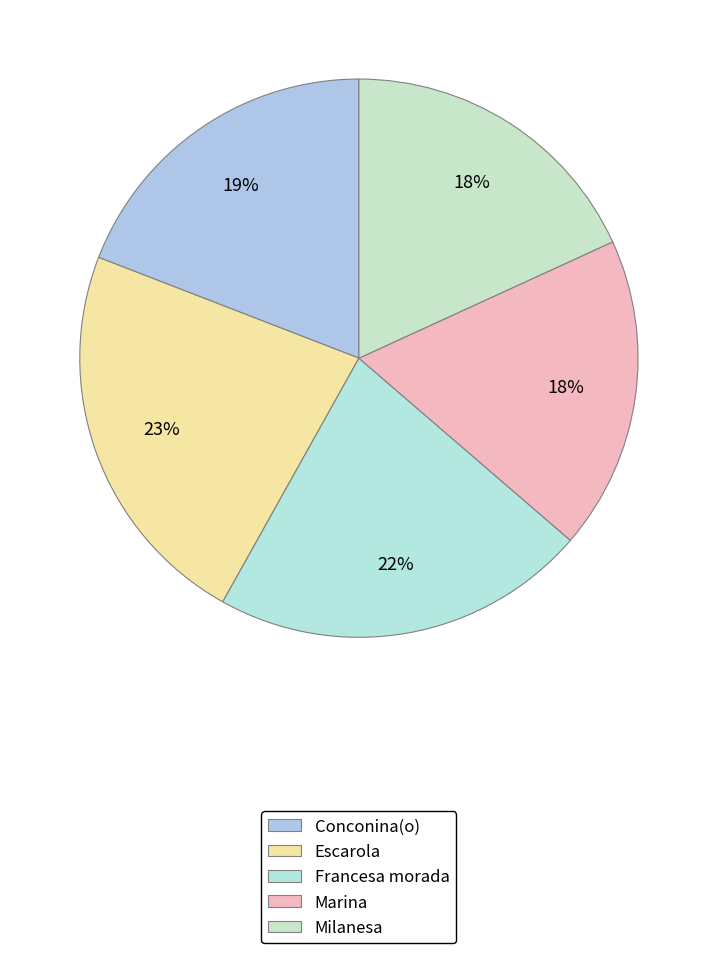

How many segments does this pie chart have?

5